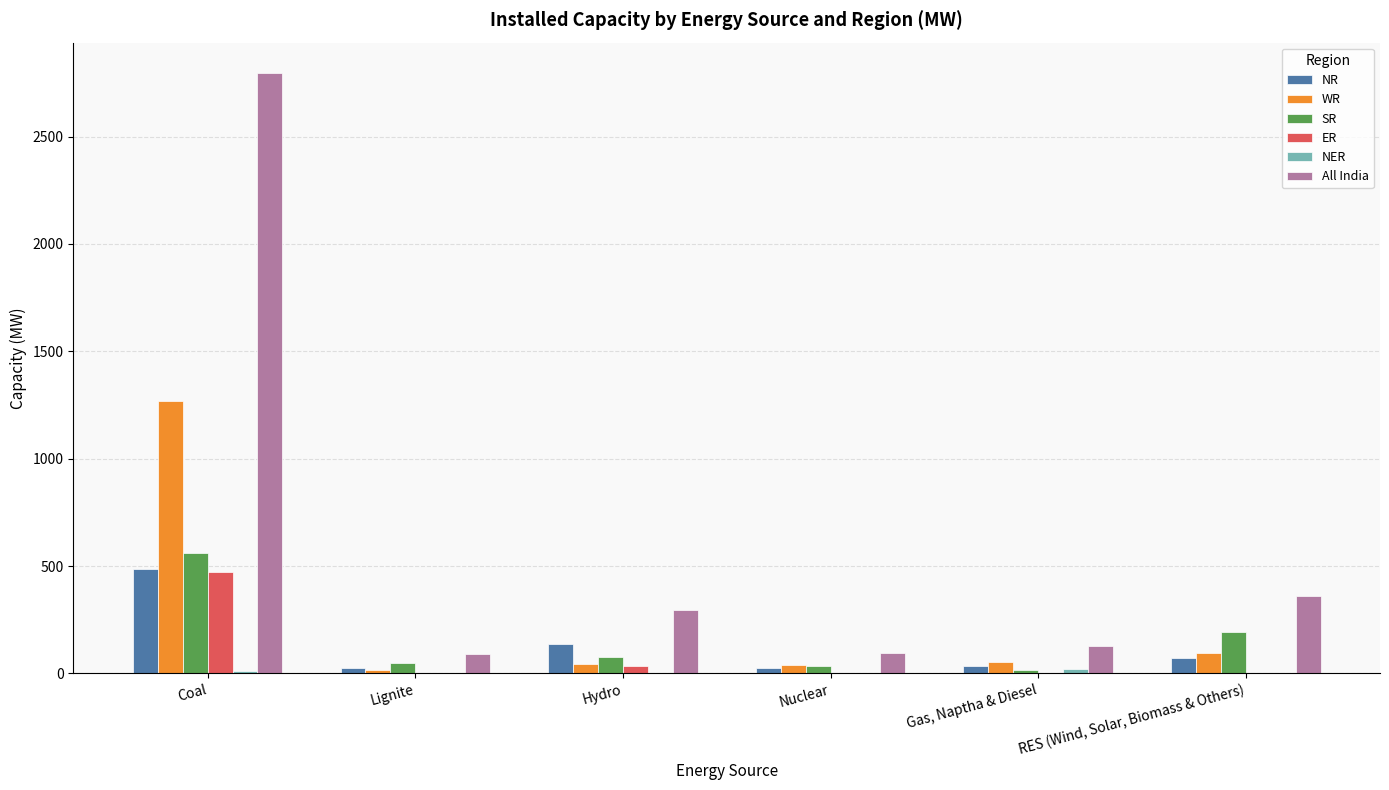

How many series are shown in this chart?

6